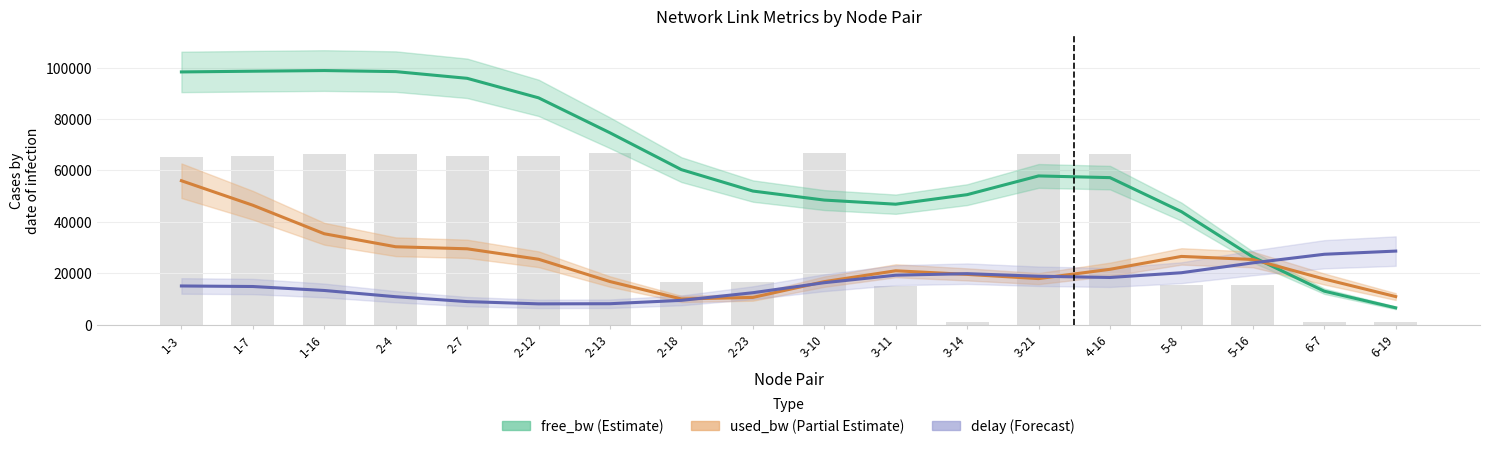

Reading left to right, what are all the values shown in this chart?

free_bw (Estimate): 98319.3	98598.5	98853.8	98442.3	95836.9	88248.7	74650.9	60330.7	52009.4	48502.2	46899.5	50606.2	57888.5	57229.5	43997.9	26386.1	13078.8	6610.0
used_bw (Partial Estimate): 56021.8	46490.1	35409.3	30355.2	29559.7	25499.5	16827.0	10059.9	10659.2	16788.5	21019.5	19607.5	17973.9	21588.5	26597.5	25409.1	17803.7	10984.8
delay (Forecast): 15111.0	14900.1	13359.6	10932.5	9034.9	8154.8	8209.0	9519.1	12483.9	16378.2	19292.3	19897.7	18883.4	18408.2	20255.3	24092.2	27433.2	28669.1